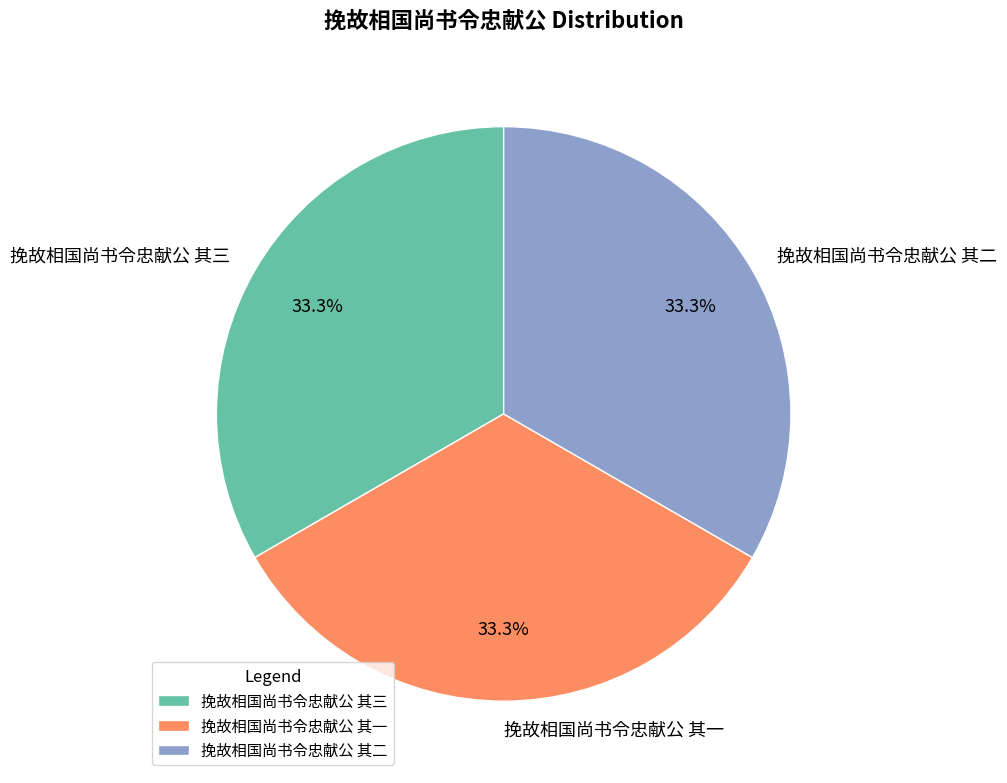

Combined, do 挽故相国尚书令忠献公 其二 and 挽故相国尚书令忠献公 其一 account for over 50%?

Yes